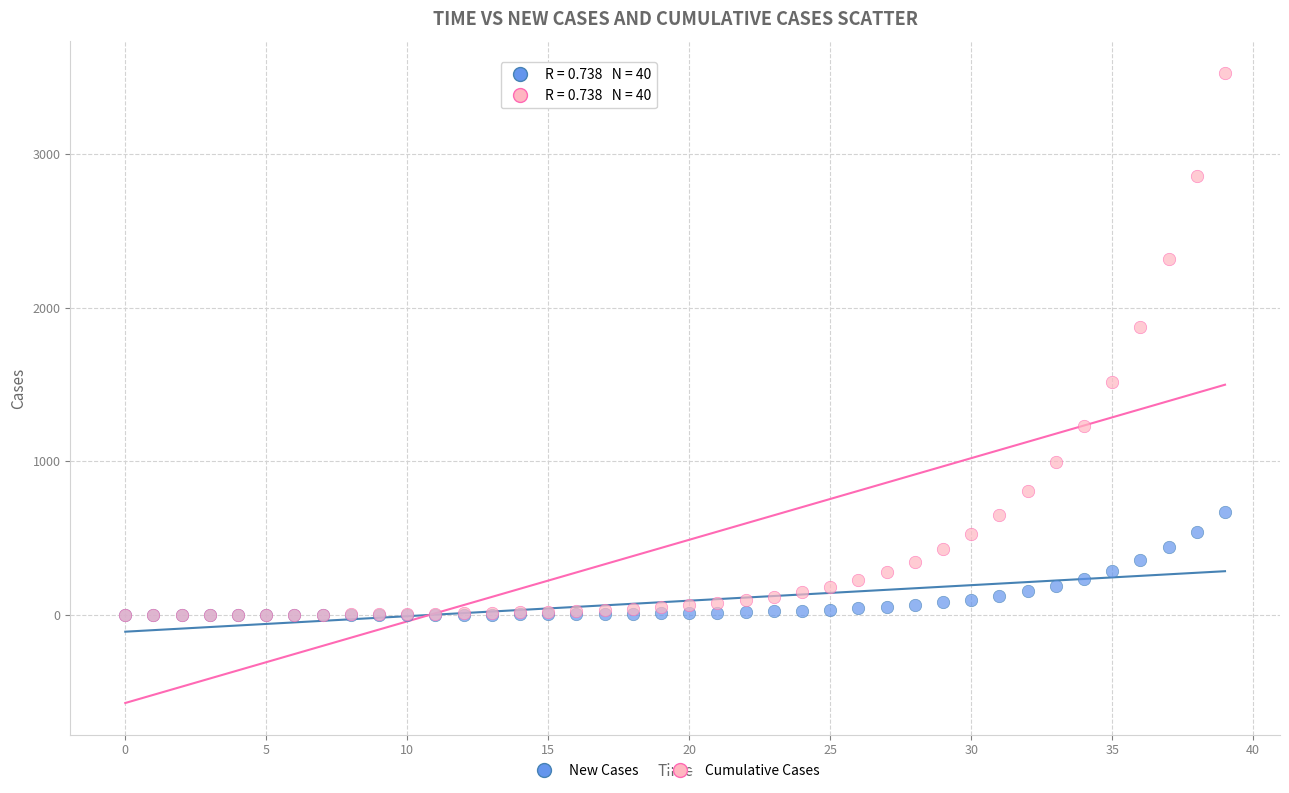

In the Cumulative Cases series, what Y value is closest to 1762?

1873.2